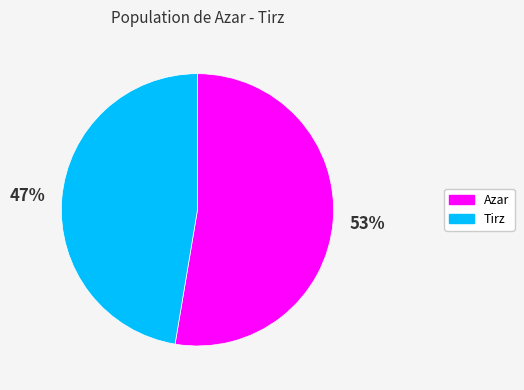

Which category has the biggest portion of the pie?

Azar